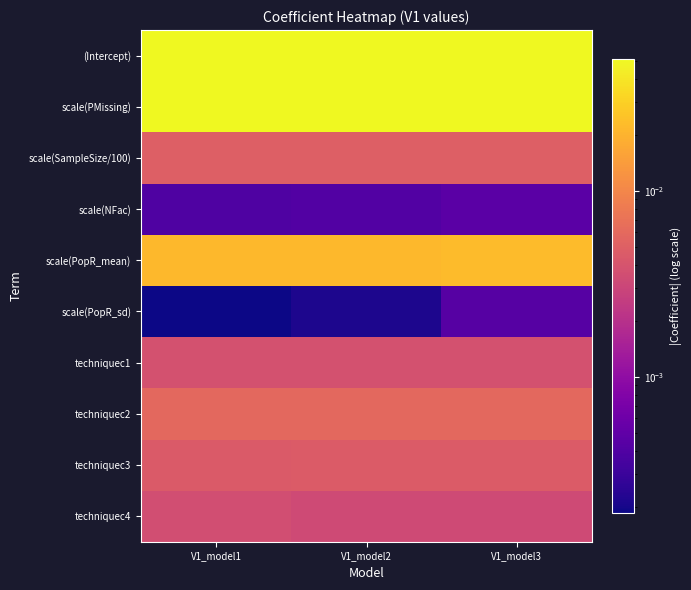

Reading left to right, what are all the values shown in this chart?

(Intercept): V1_model1=0.1	V1_model2=0.1	V1_model3=0.1
scale(PMissing): V1_model1=0.1	V1_model2=0.1	V1_model3=0.1
scale(SampleSize/100): V1_model1=0.0	V1_model2=0.0	V1_model3=0.0
scale(NFac): V1_model1=0.0	V1_model2=0.0	V1_model3=0.0
scale(PopR_mean): V1_model1=0.0	V1_model2=0.0	V1_model3=0.0
scale(PopR_sd): V1_model1=0.0	V1_model2=0.0	V1_model3=0.0
techniquec1: V1_model1=0.0	V1_model2=0.0	V1_model3=0.0
techniquec2: V1_model1=0.0	V1_model2=0.0	V1_model3=0.0
techniquec3: V1_model1=0.0	V1_model2=0.0	V1_model3=0.0
techniquec4: V1_model1=0.0	V1_model2=0.0	V1_model3=0.0